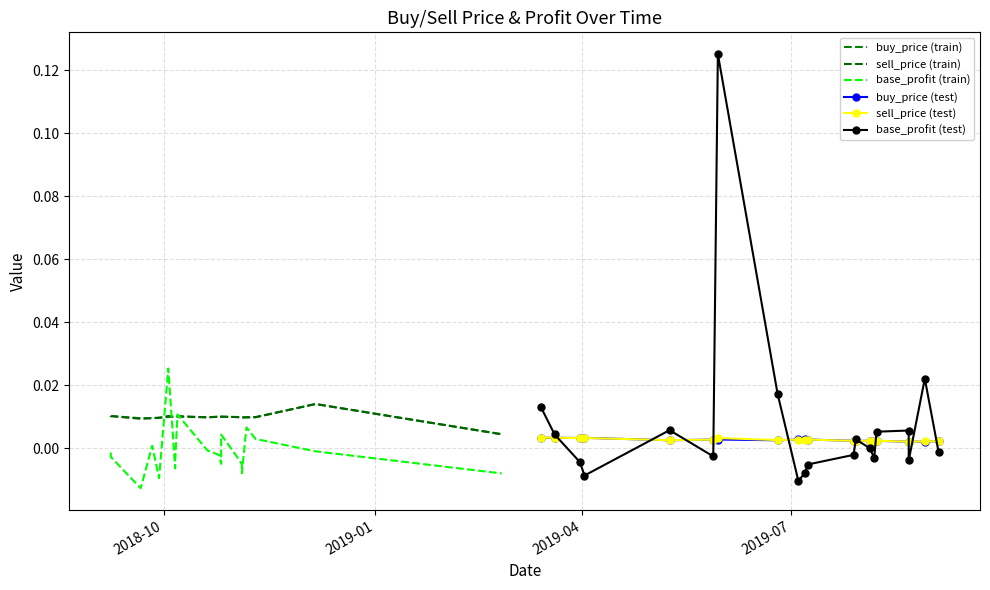

What are all the series names shown in the legend?

buy_price (train), sell_price (train), base_profit (train), buy_price (test), sell_price (test), base_profit (test)